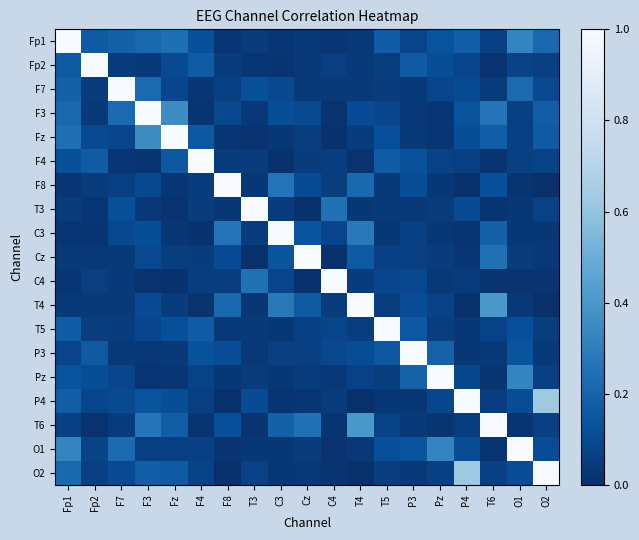

Which series has the widest spread of values?

T4